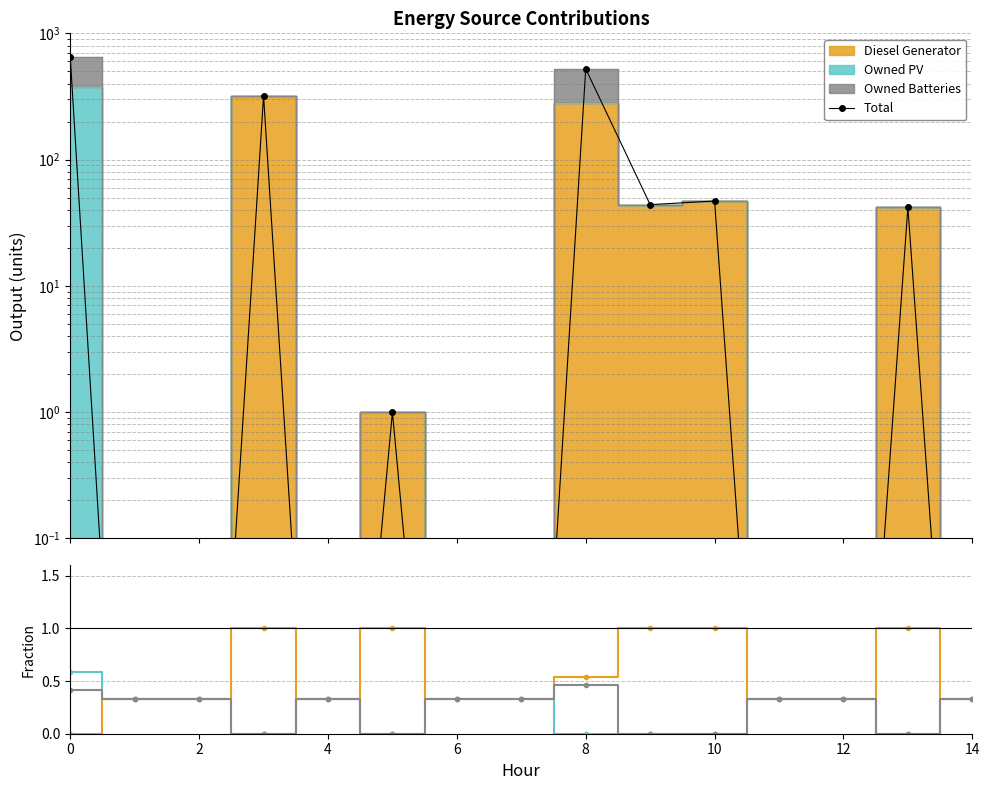

Where is Owned Batteries nearest to the value 0?

6